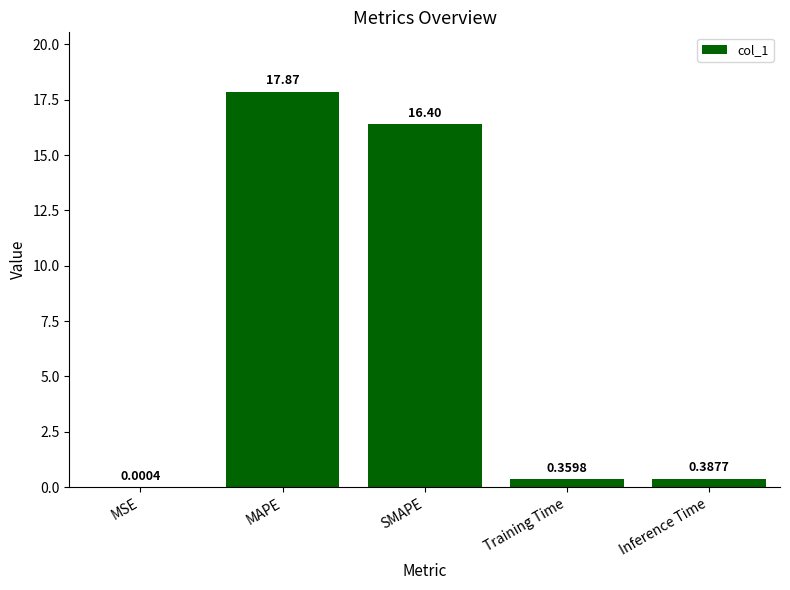

At which label is the value closest to 8?

Inference Time